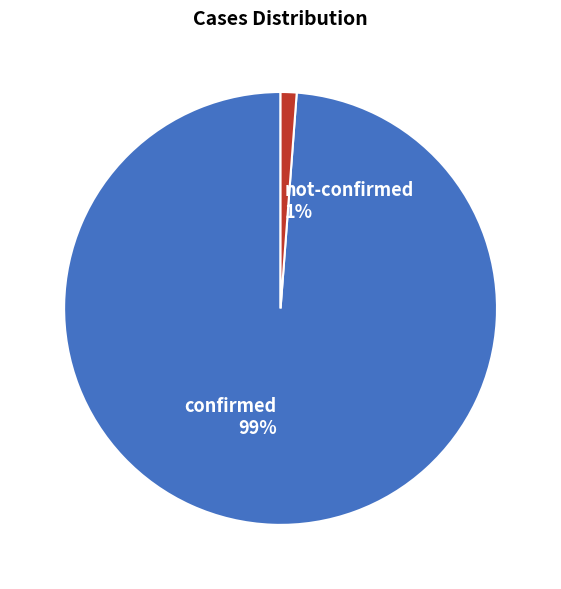

Is it true that not-confirmed 1% is 1% of the pie?

True